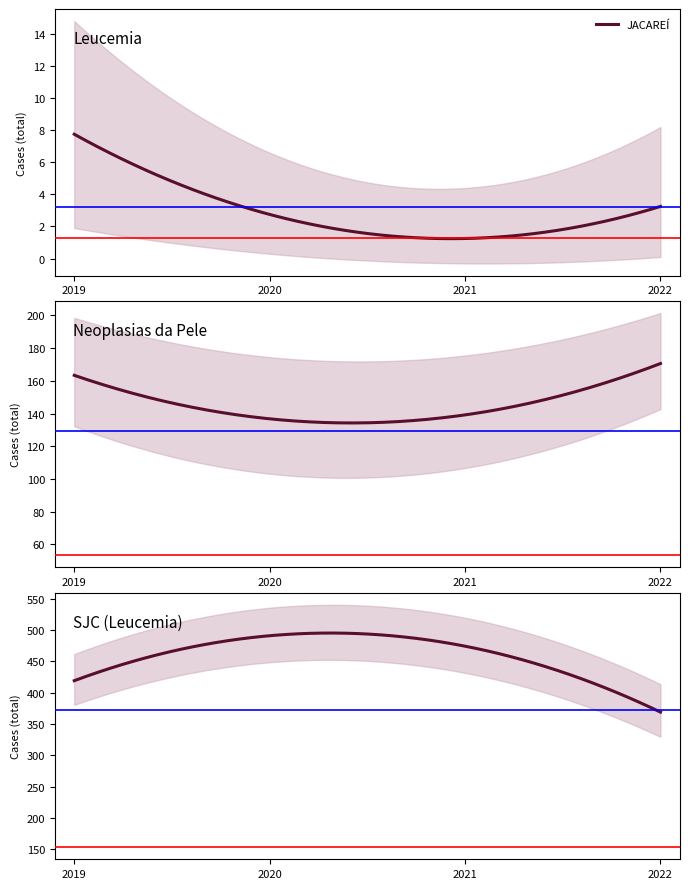

At how many categories does at least one series exceed 41?

4